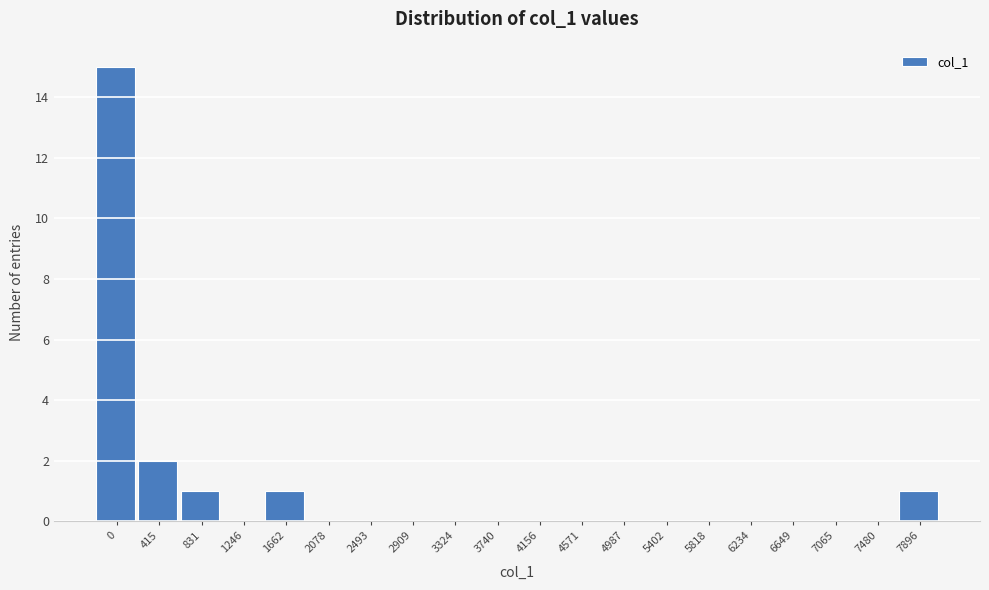

Reading left to right, list all the values displayed in this chart.

0=15	415=2	831=1	1246=0	1662=1	2078=0	2493=0	2909=0	3324=0	3740=0	4156=0	4571=0	4987=0	5402=0	5818=0	6234=0	6649=0	7065=0	7480=0	7896=1